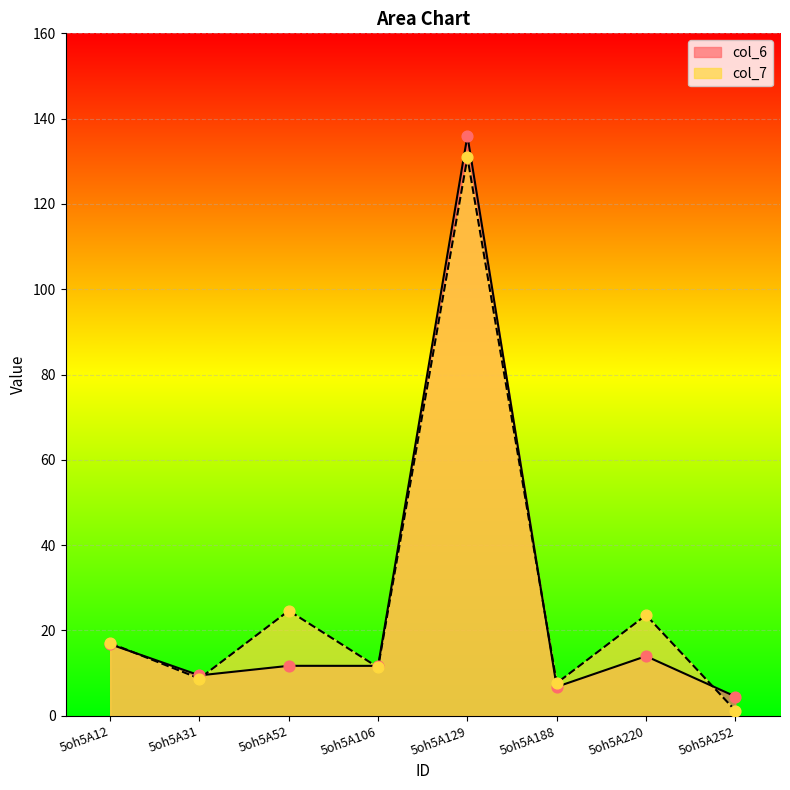

Is the value of col_6 at 5oh5A129 greater than the value of col_7 at 5oh5A31?

Yes